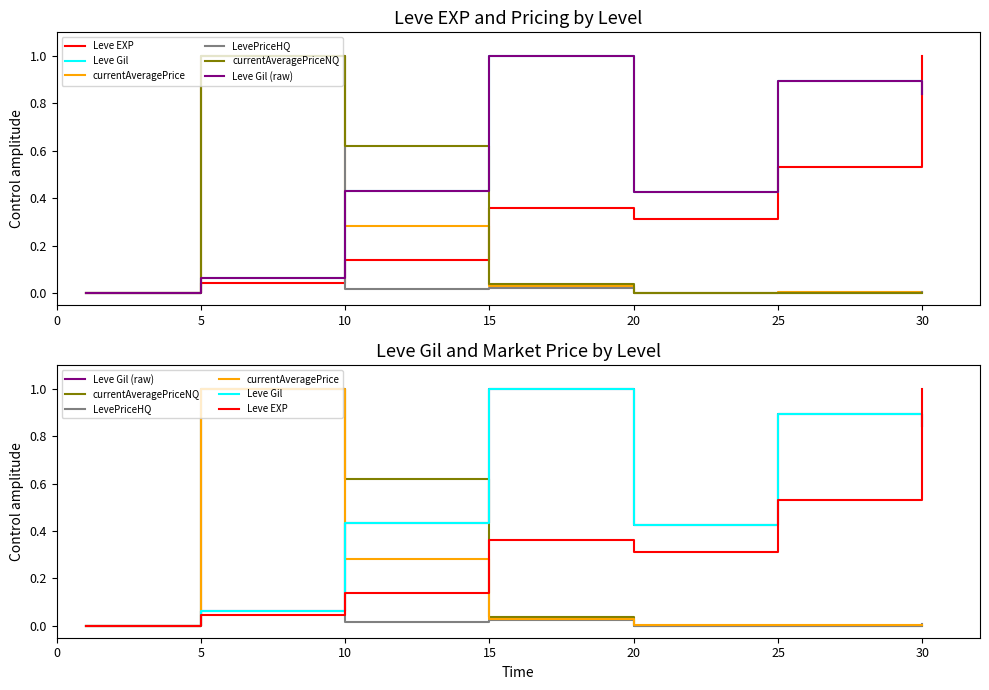

Reading left to right, extract all data points from this chart.

Leve EXP: 0.0	0.0	0.1	0.4	0.3	0.5	1.0
Leve Gil: 0.0	0.1	0.4	1.0	0.4	0.9	0.8
currentAveragePrice: 0.0	1.0	0.3	0.0	0.0	0.0	0.0
LevePriceHQ: 0.0	1.0	0.0	0.0	0.0	0.0	0.0
currentAveragePriceNQ: 0.0	1.0	0.6	0.0	0.0	0.0	0.0
Leve Gil (raw): 0.0	0.1	0.4	1.0	0.4	0.9	0.8